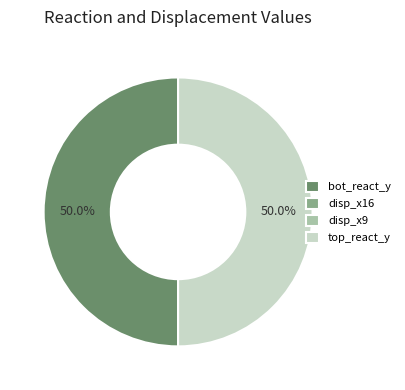

What portion of the pie excludes bot_react_y?

50.0%